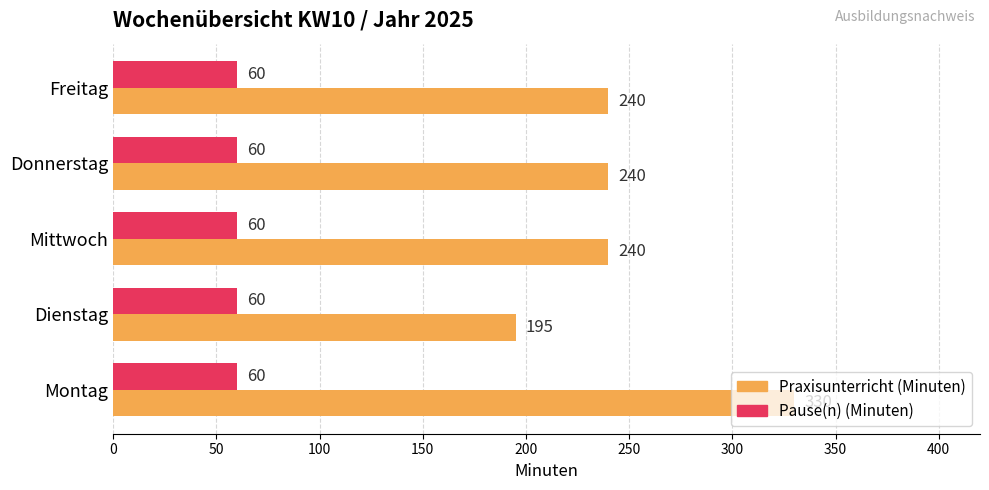

Is it true that Praxisunterricht (Minuten) equals 162 at Montag?

False